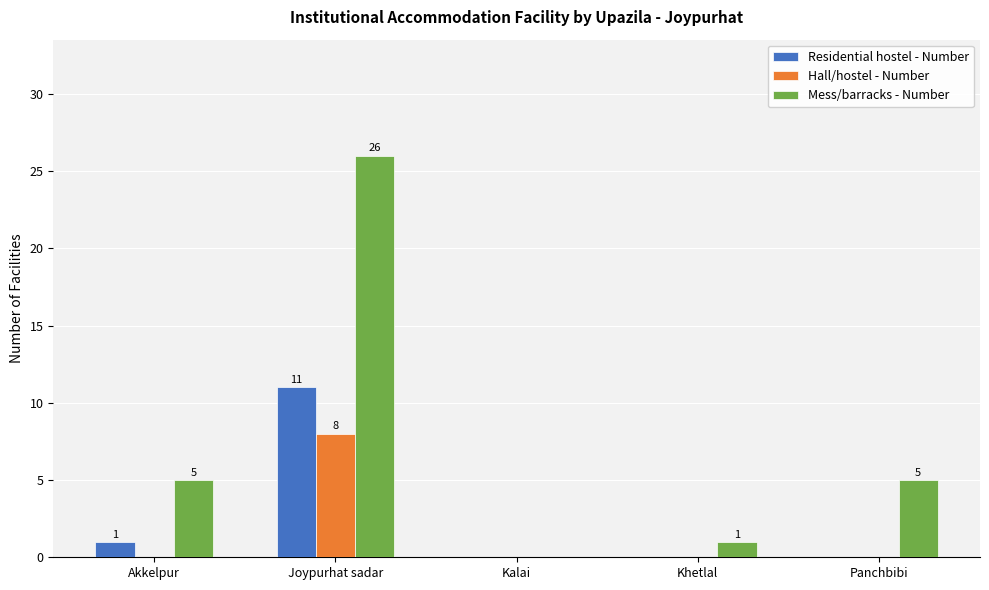

The value of Hall/hostel - Number at Joypurhat sadar is 8. True or false?

True